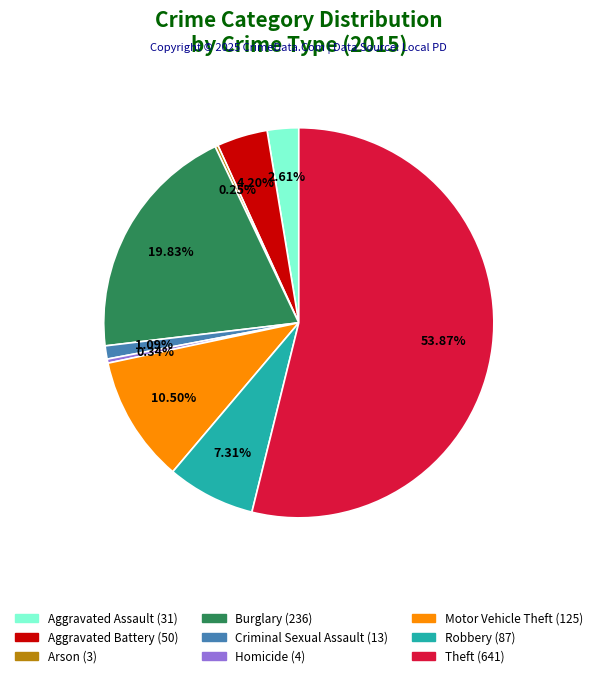

To the nearest percent, what is the difference between the Aggravated Battery and Theft slice percentages?

50%